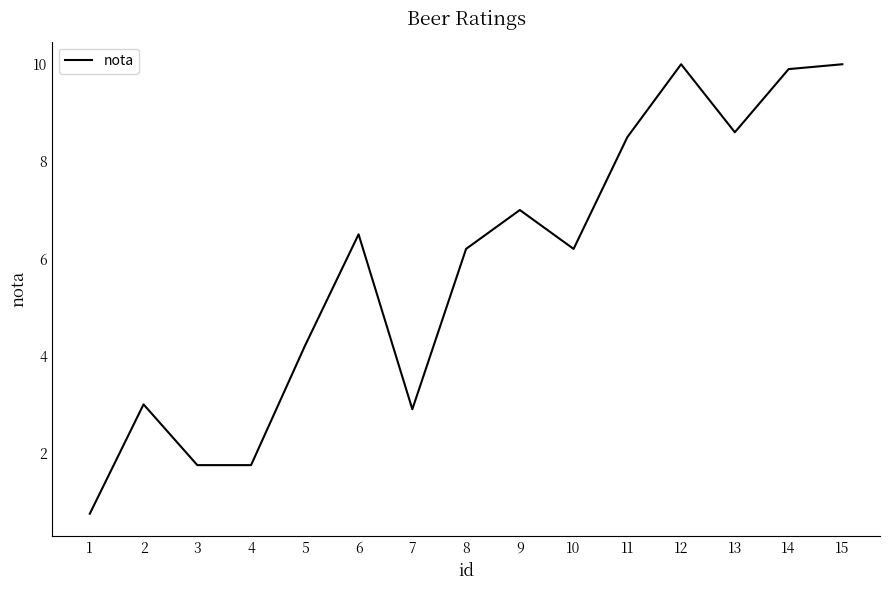

What is the change in value from 2 to 14?

+6.9